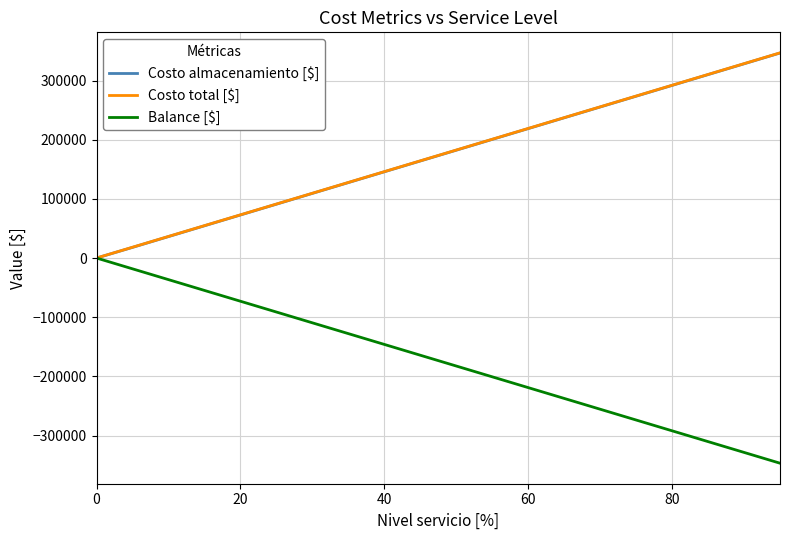

Does the chart display data point markers on the line(s)?

No